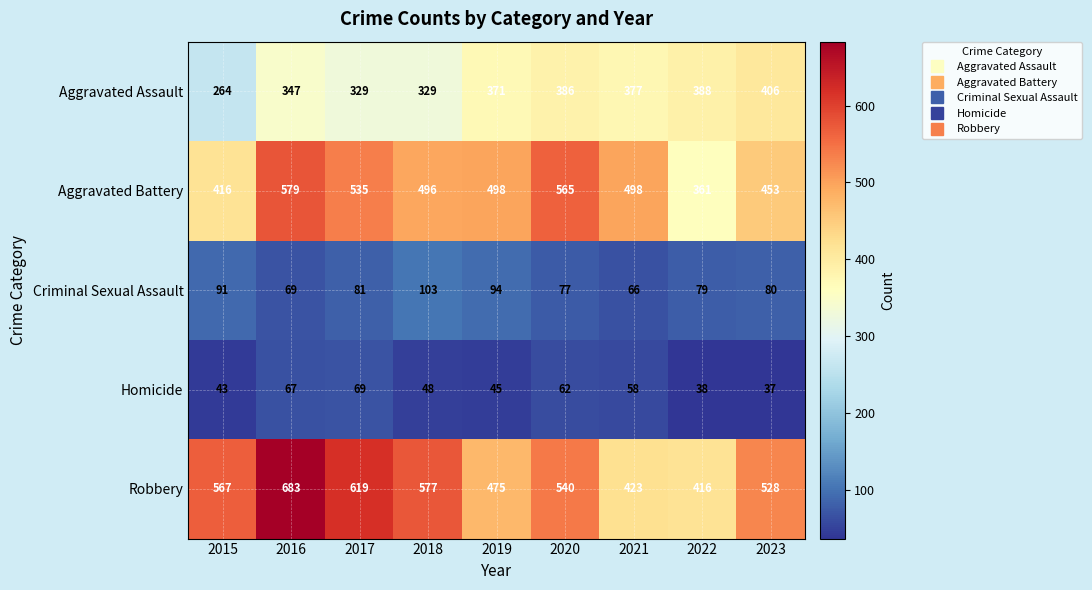

What is the total value across all series at 2017?

1633